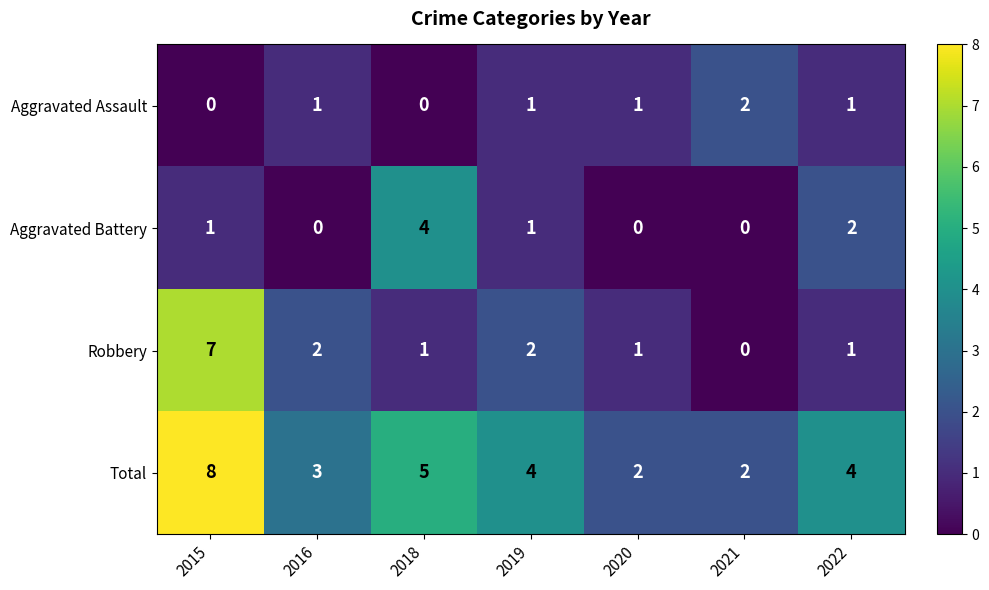

What is the sum of the Total values at 2019 and 2022?

8